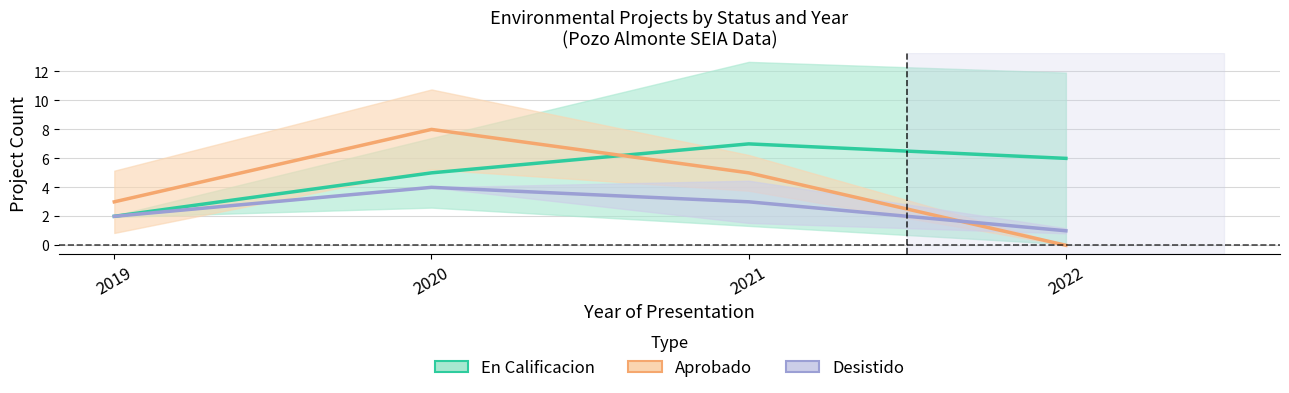

Rank the series by their maximum value, from highest to lowest.

Aprobado, En Calificacion, Desistido